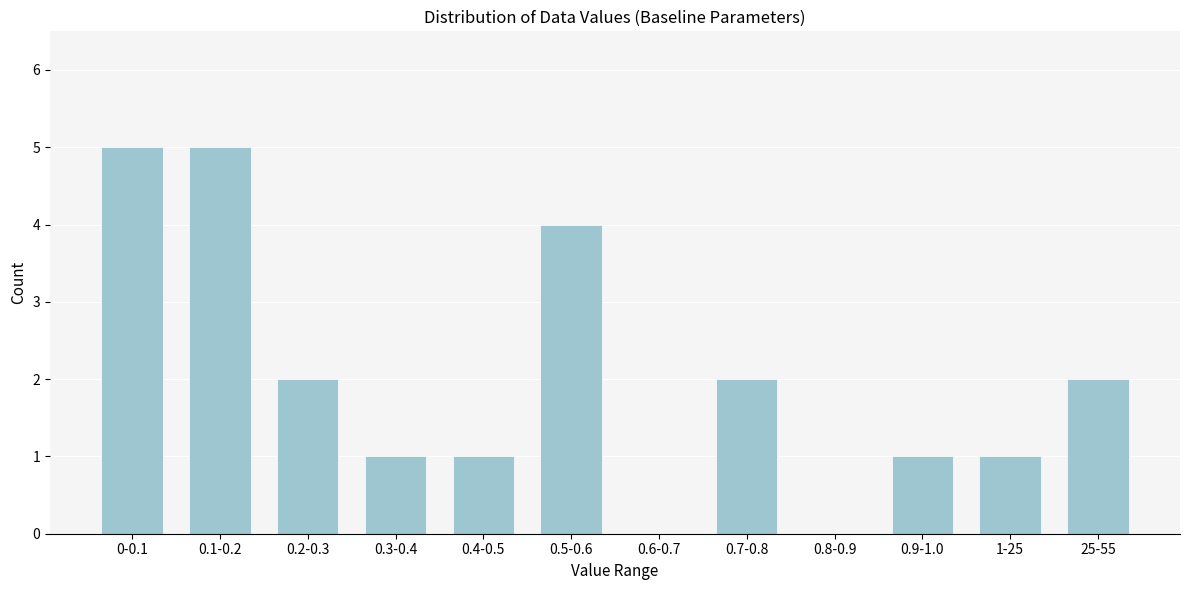

Reading right to left, extract all data points from this chart.

25-55=2	1-25=1	0.9-1.0=1	0.8-0.9=0	0.7-0.8=2	0.6-0.7=0	0.5-0.6=4	0.4-0.5=1	0.3-0.4=1	0.2-0.3=2	0.1-0.2=5	0-0.1=5